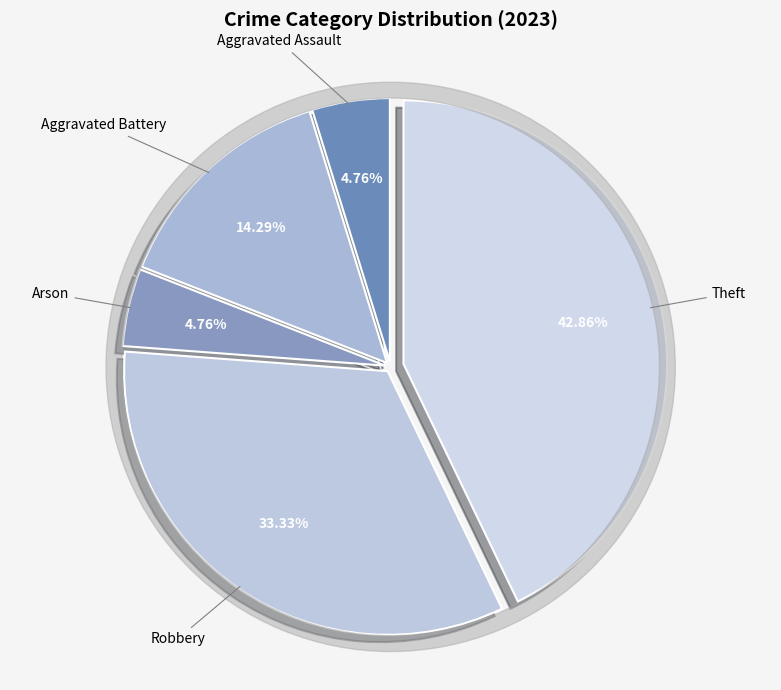

To the nearest percent, what is the difference between the largest and smallest slice percentages?

38%